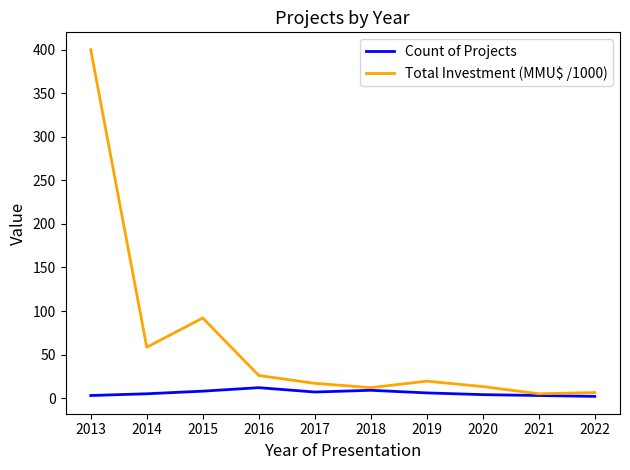

Which series has the largest total across all categories?

Total Investment (MMU$ /1000)